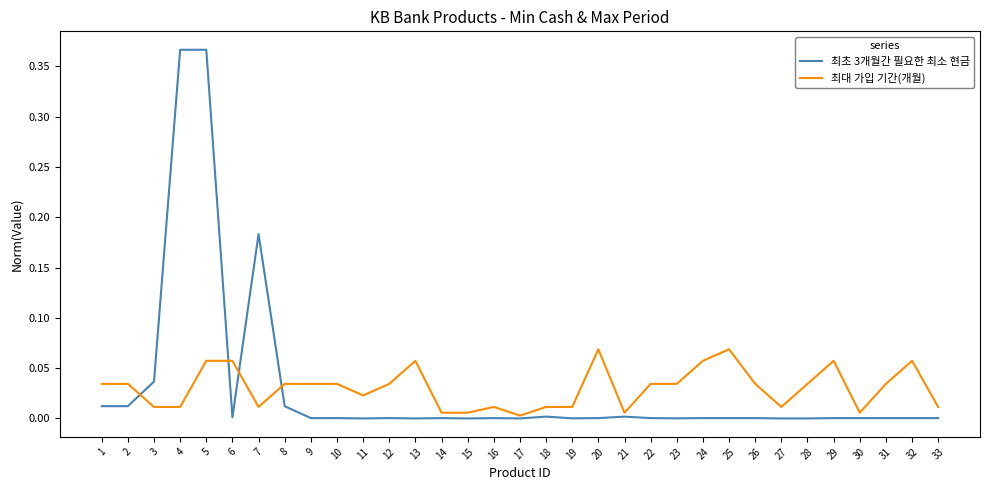

At which category is the sum across all series the highest?

5